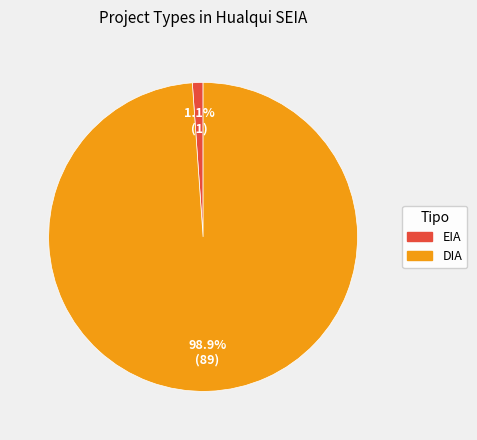

Which category accounts for the majority?

DIA